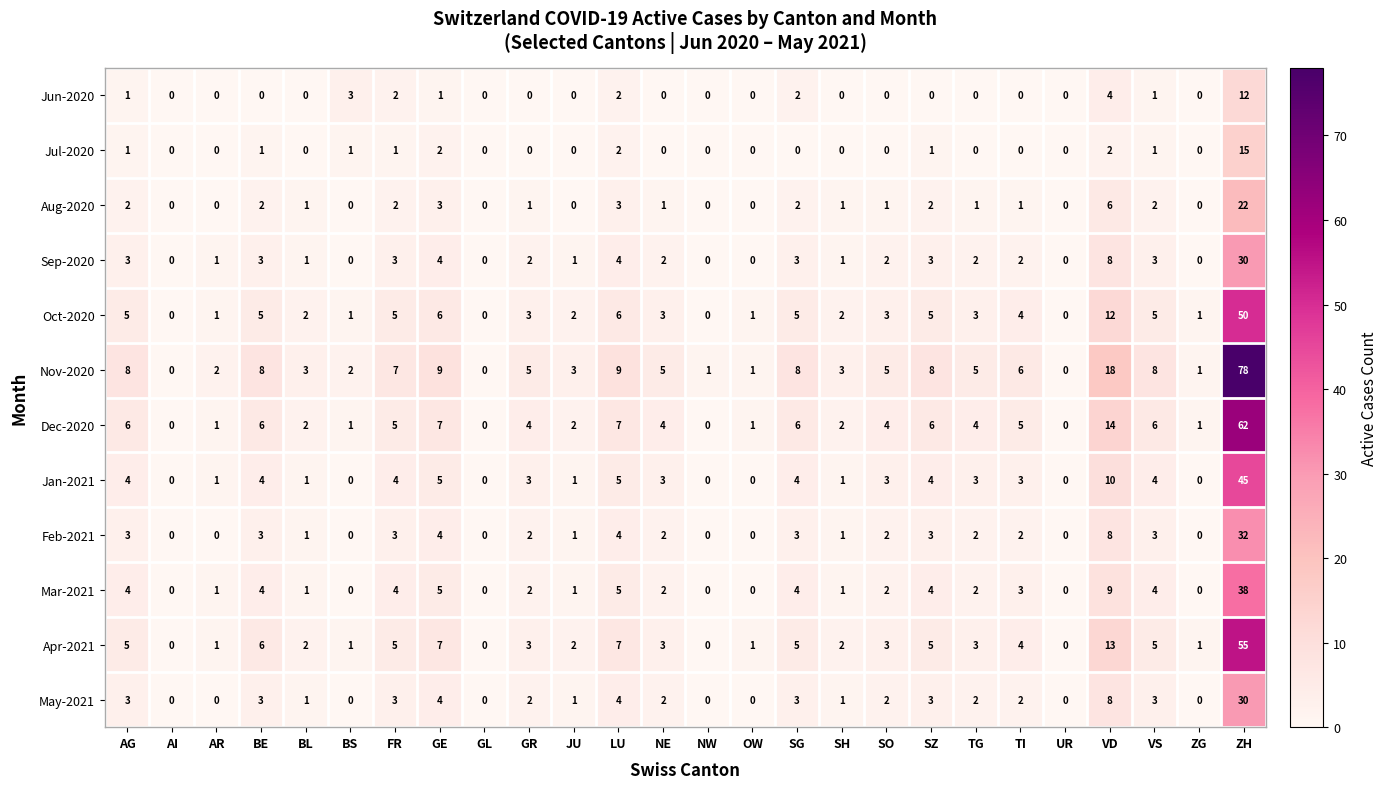

The Jan-2021 series shows 4 at FR. True or false?

True